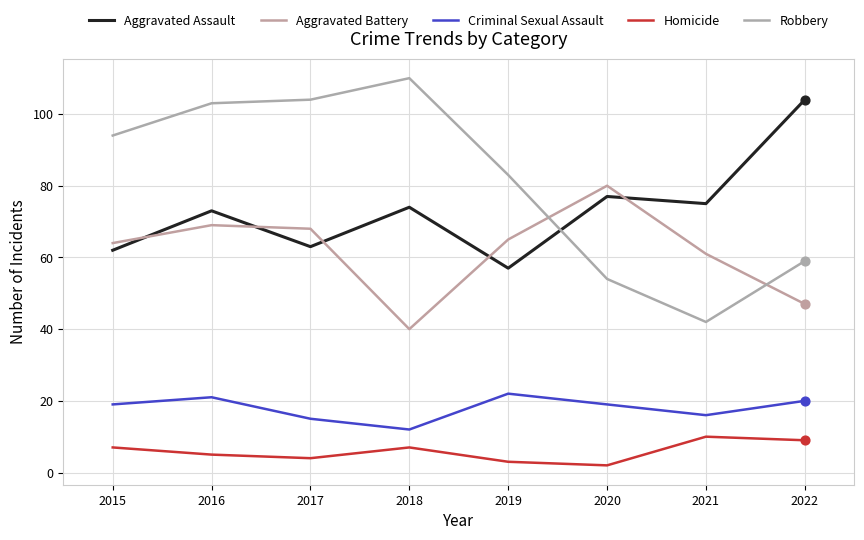

What is the total value across all series at 2015?

246